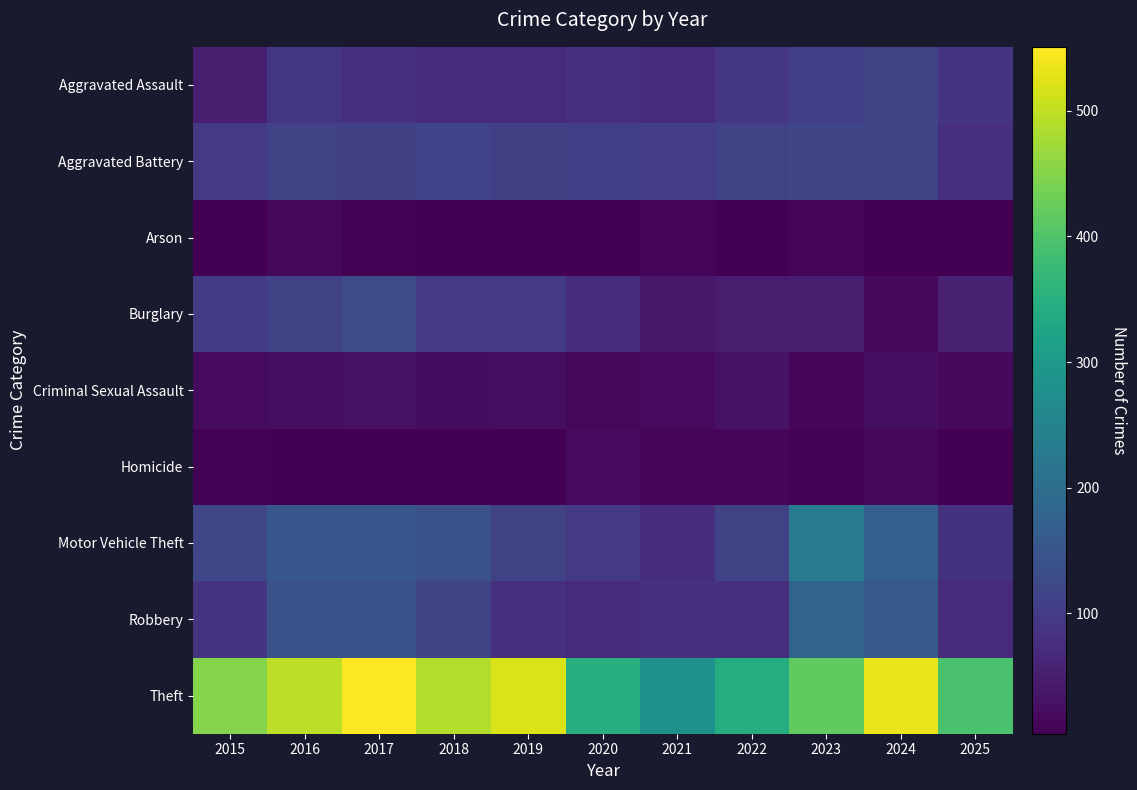

What is the smallest value displayed?

4